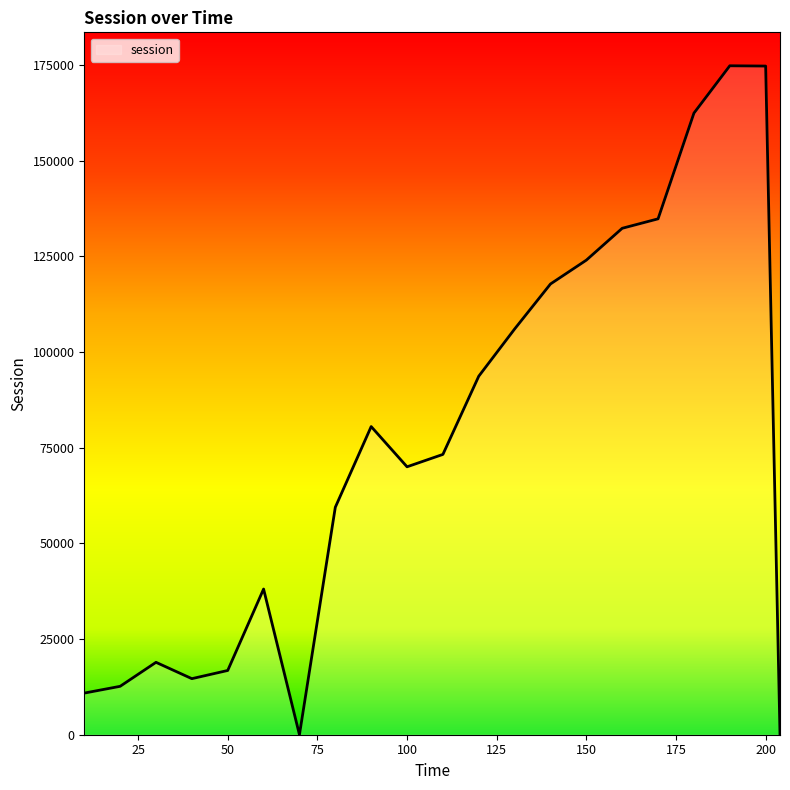

What is the maximum value shown in the chart?

174777.4